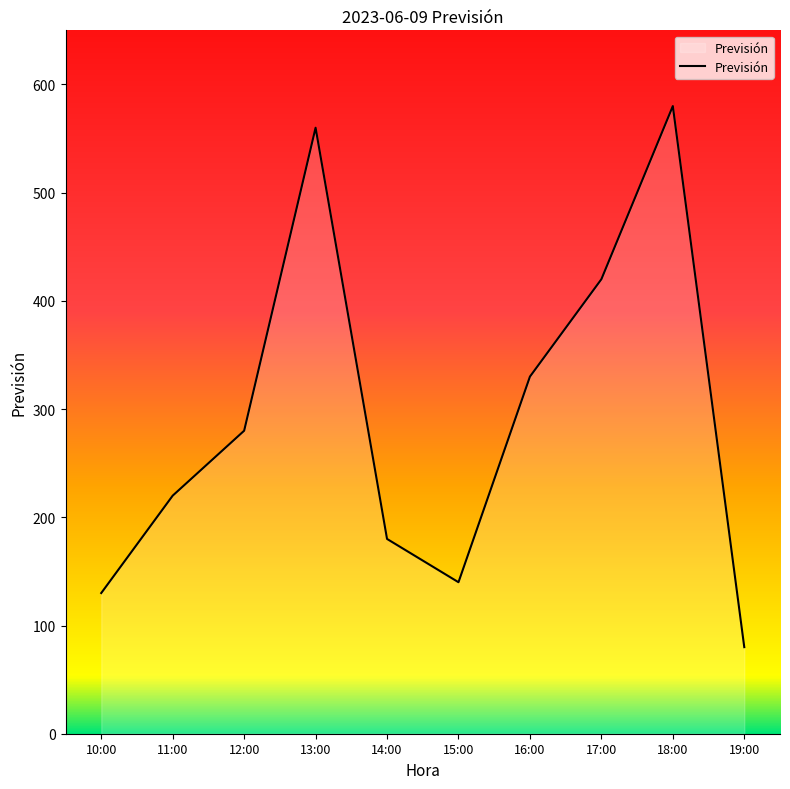

What is the change in value from 16:00 to 19:00?

-250